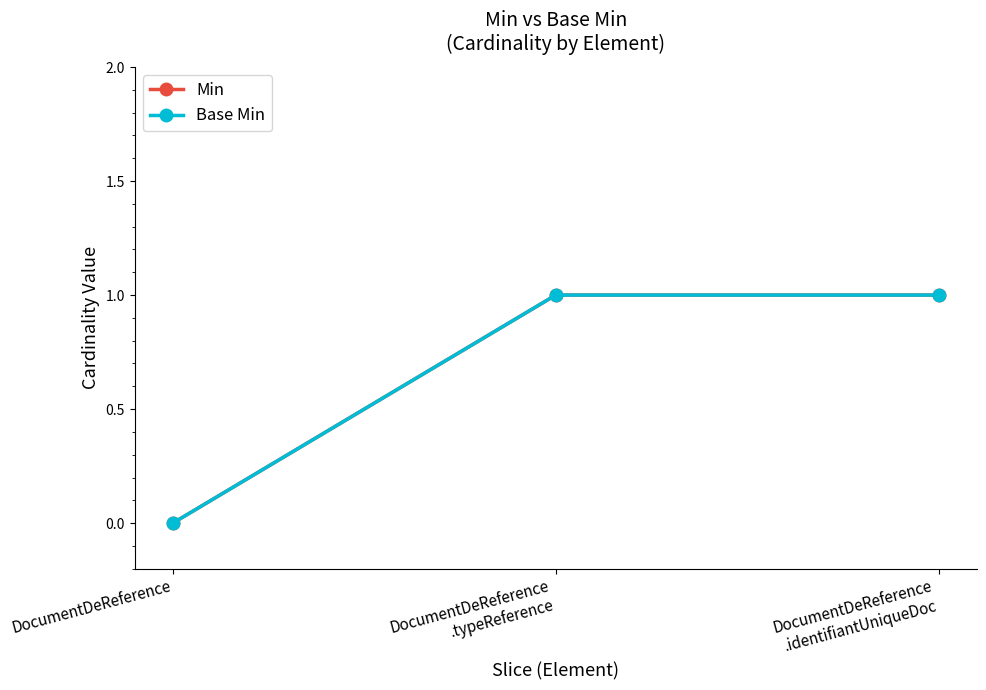

What is the sum of all Base Min values?

2